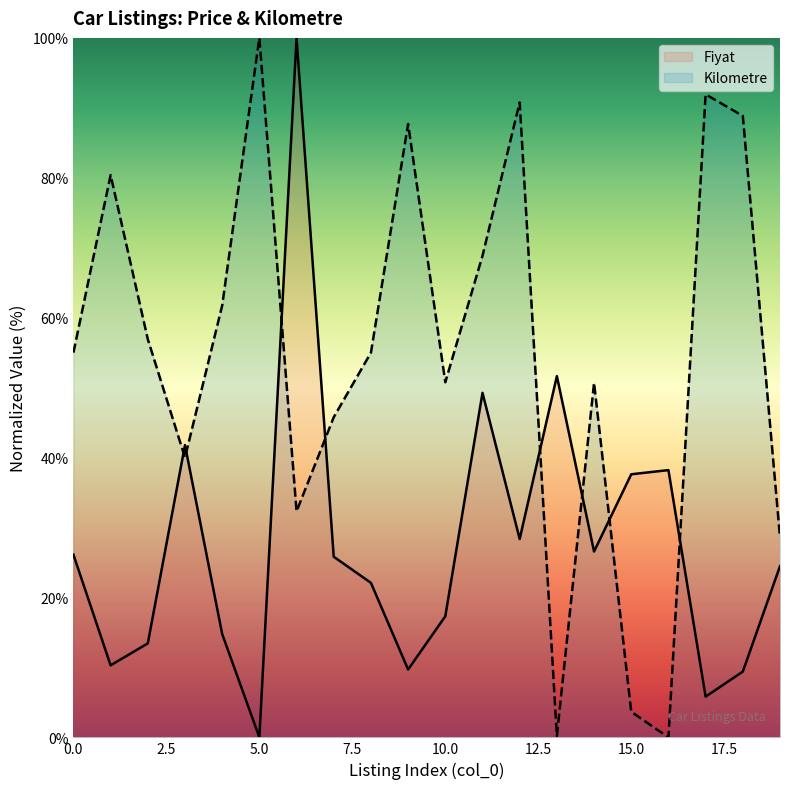

At how many categories does at least one series exceed 67?

8